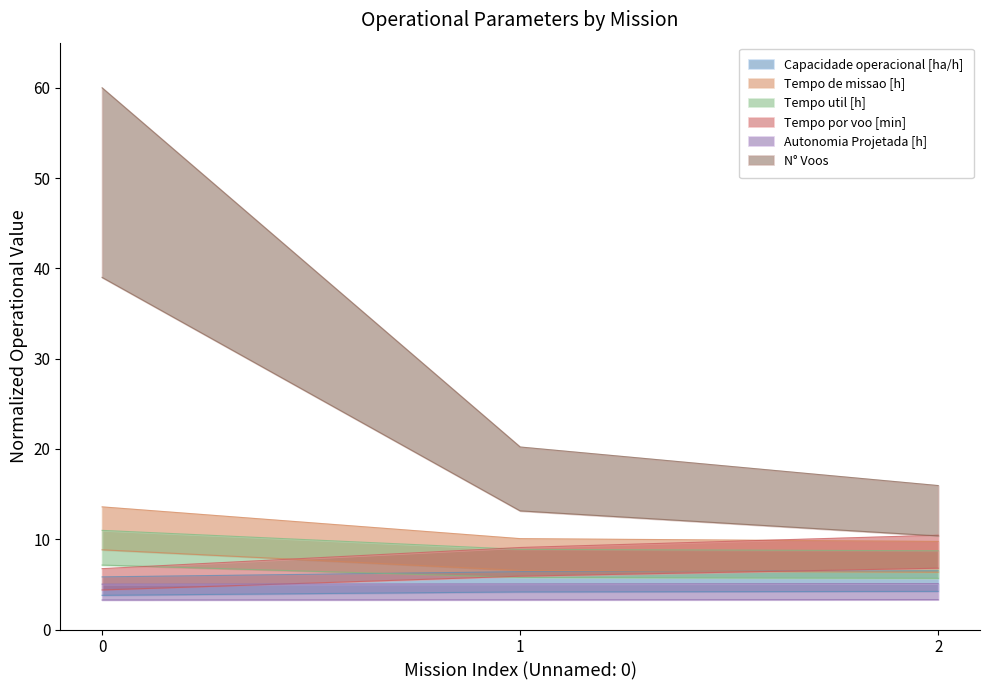

List the labels in order of Tempo de missao [h] value, largest first.

0, 1, 2